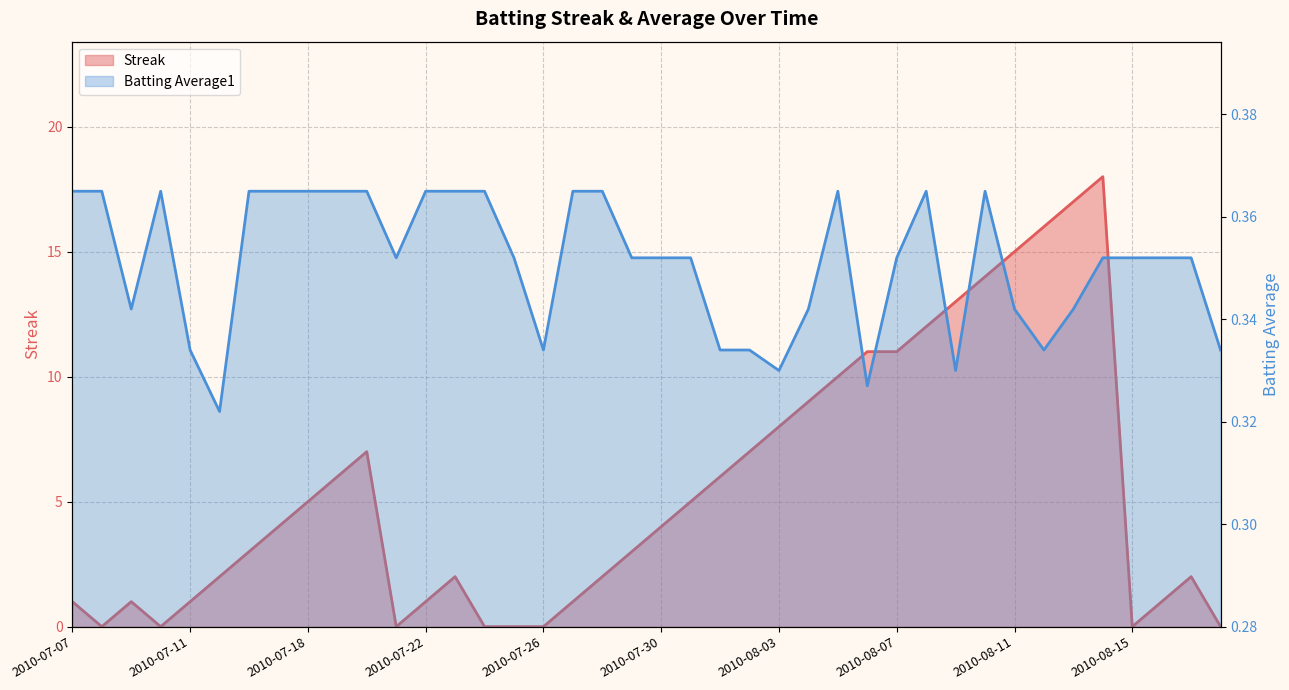

Which category has the lowest value in the Streak series?

2010-07-08